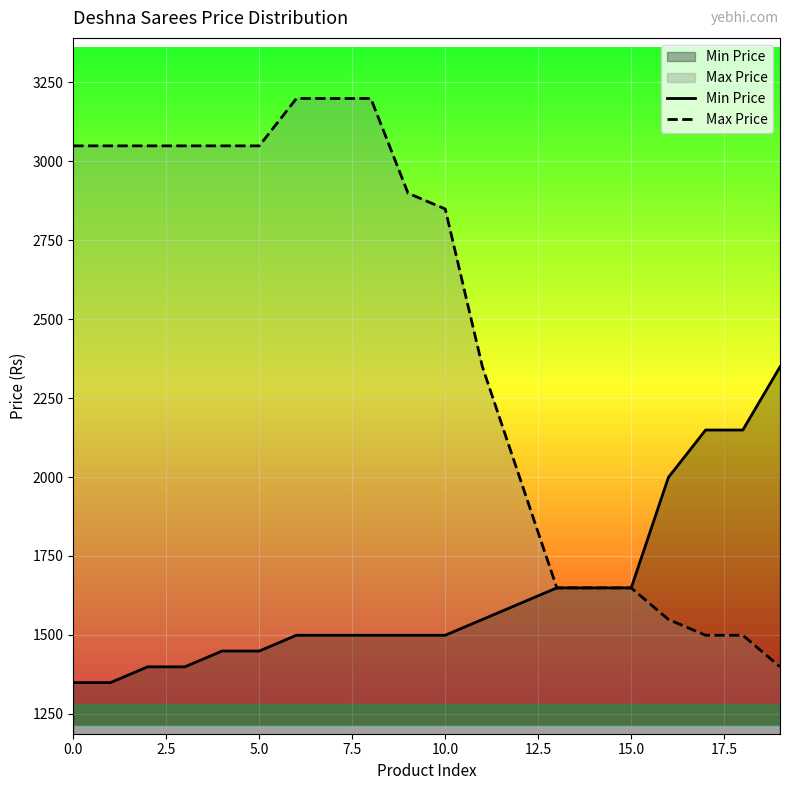

Rank the series by their average value, from highest to lowest.

Max Price, Min Price